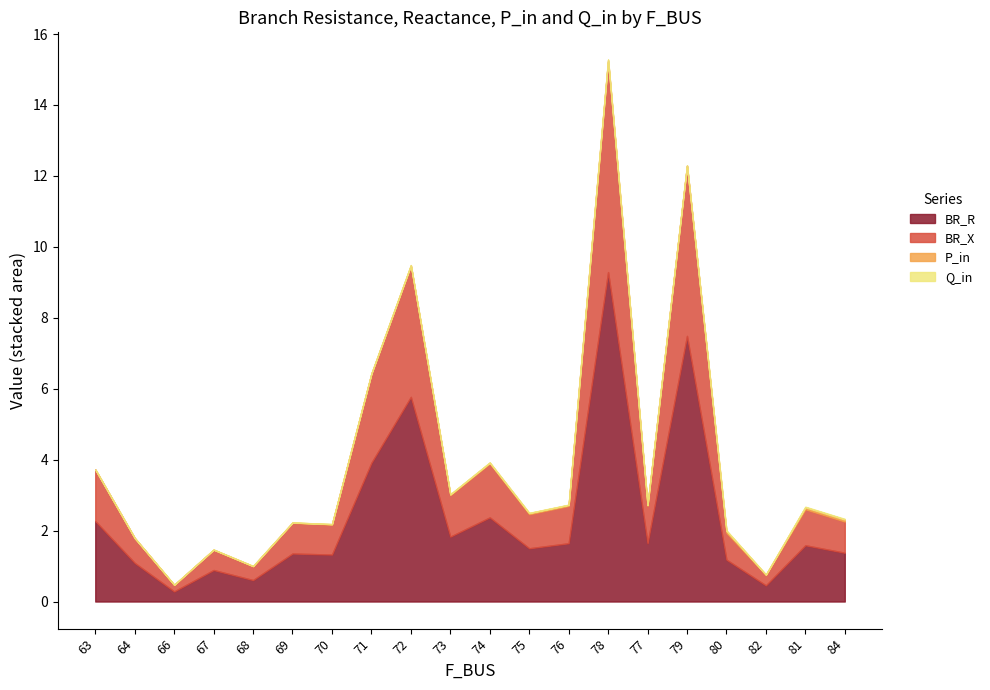

What is the spread (max minus min) of values at 78?

9.3